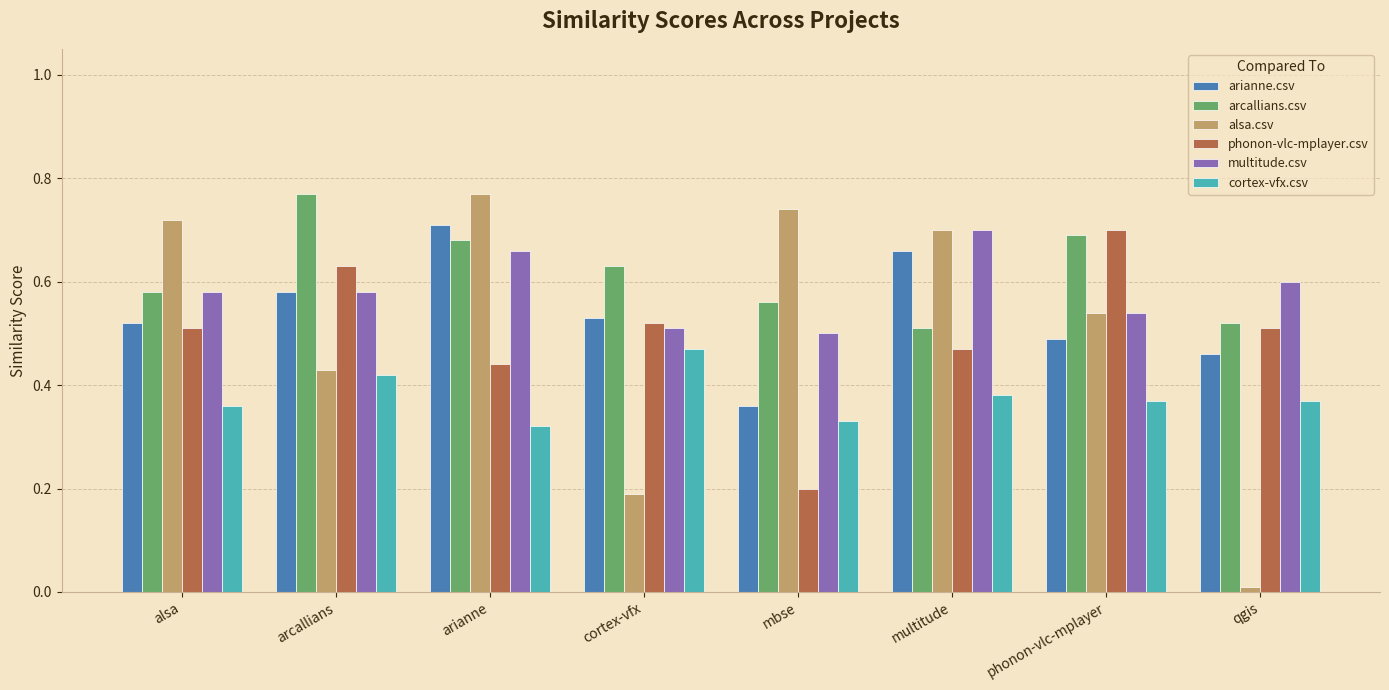

What position from the right is arcallians?

7